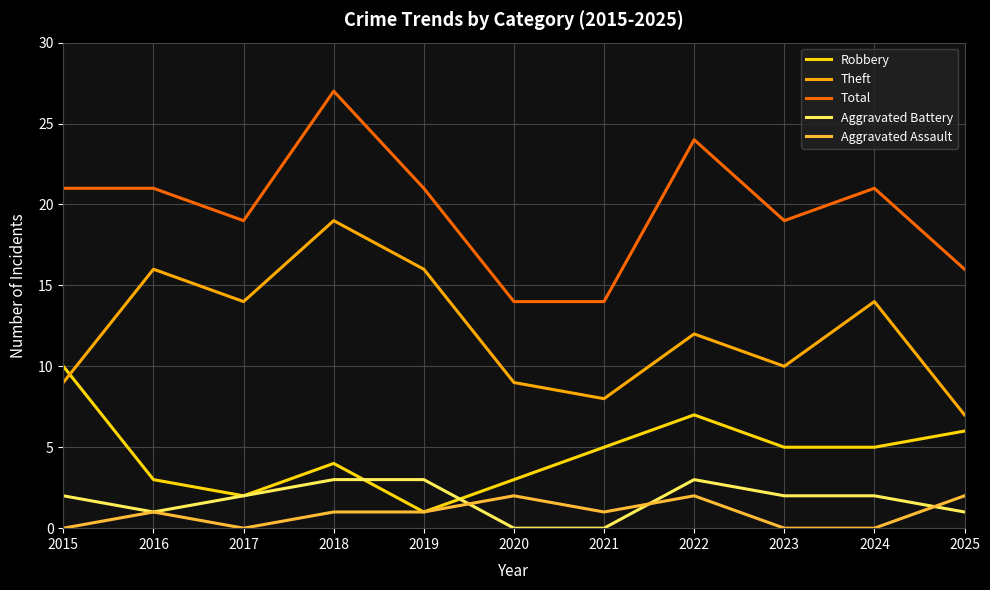

Is the value of Aggravated Assault at 2024 greater than the value of Theft at 2025?

No